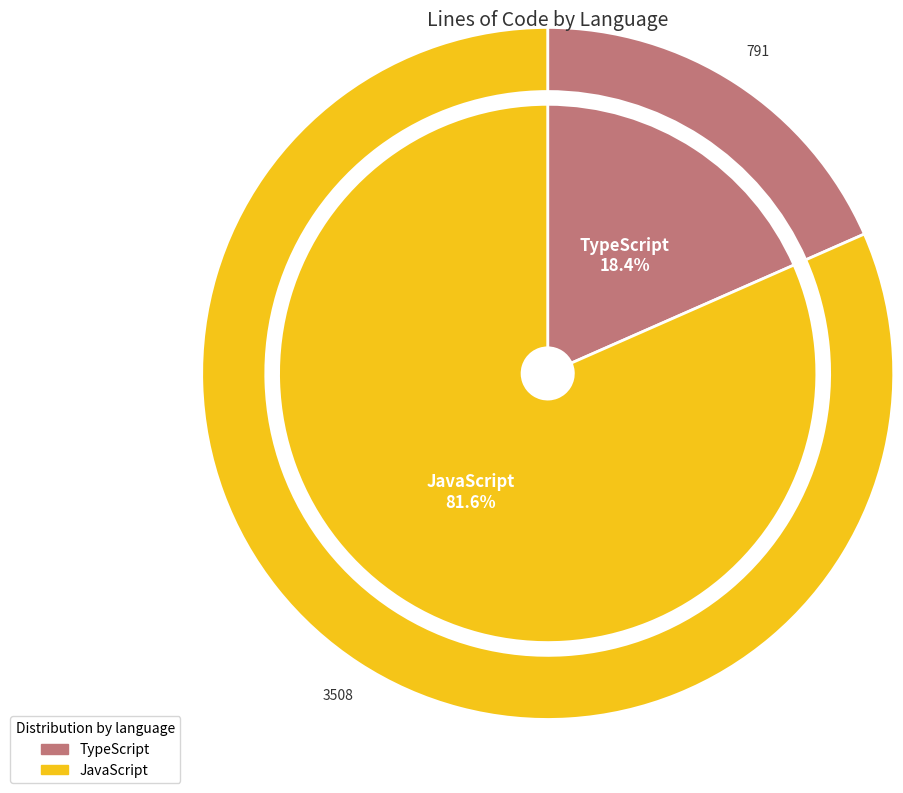

What is the change in value from TypeScript to JavaScript?

+2717